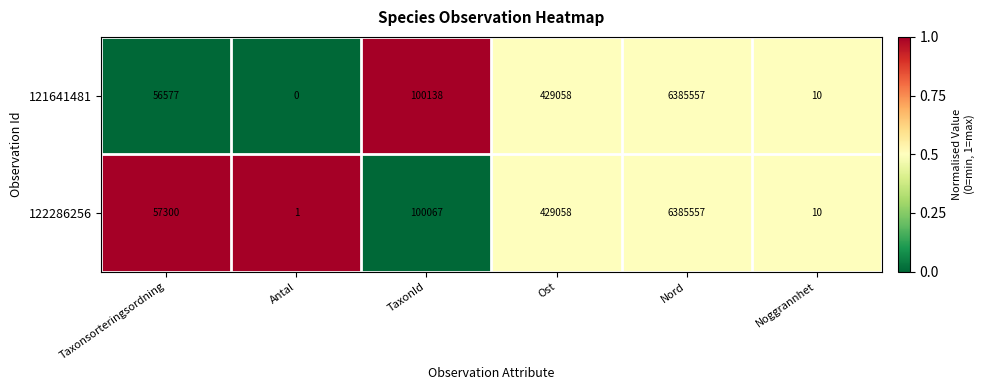

What is the total value across all series at Noggrannhet?

20